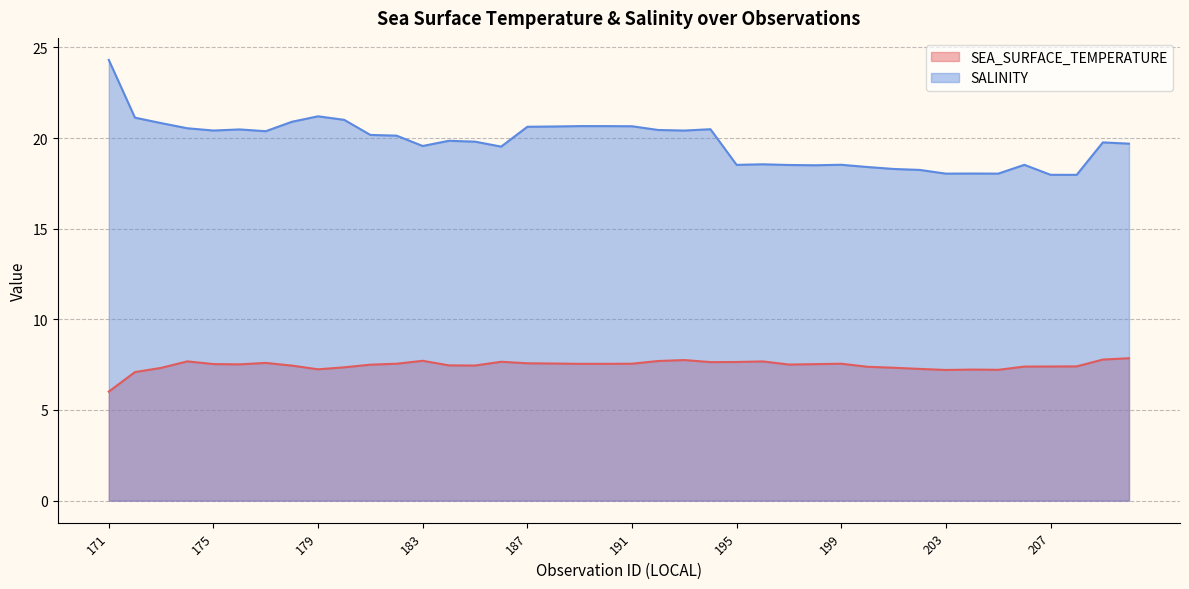

The SEA_SURFACE_TEMPERATURE series shows 10.8 at 178. True or false?

False